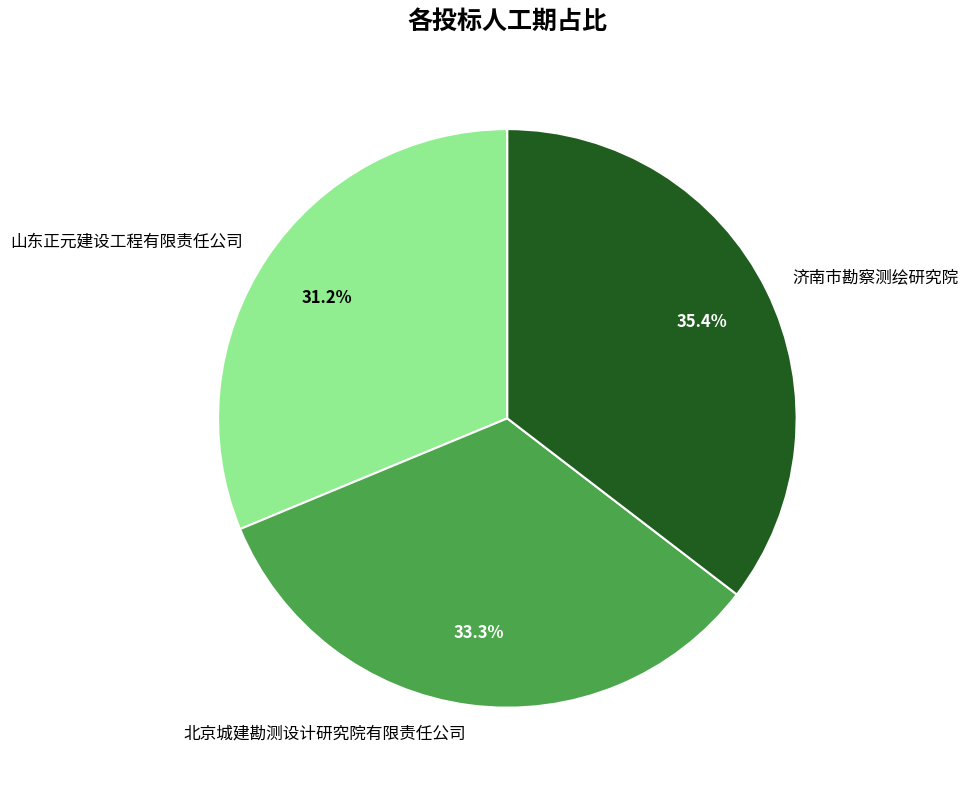

Is the sum of 山东正元建设工程有限责任公司 and 济南市勘察测绘研究院 greater than half?

Yes